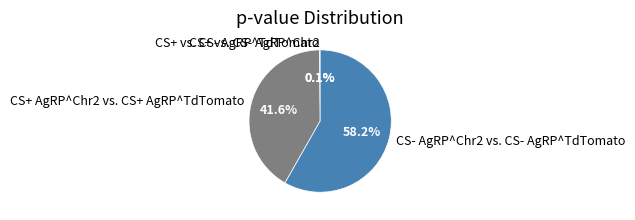

Is there a majority slice in this chart?

Yes